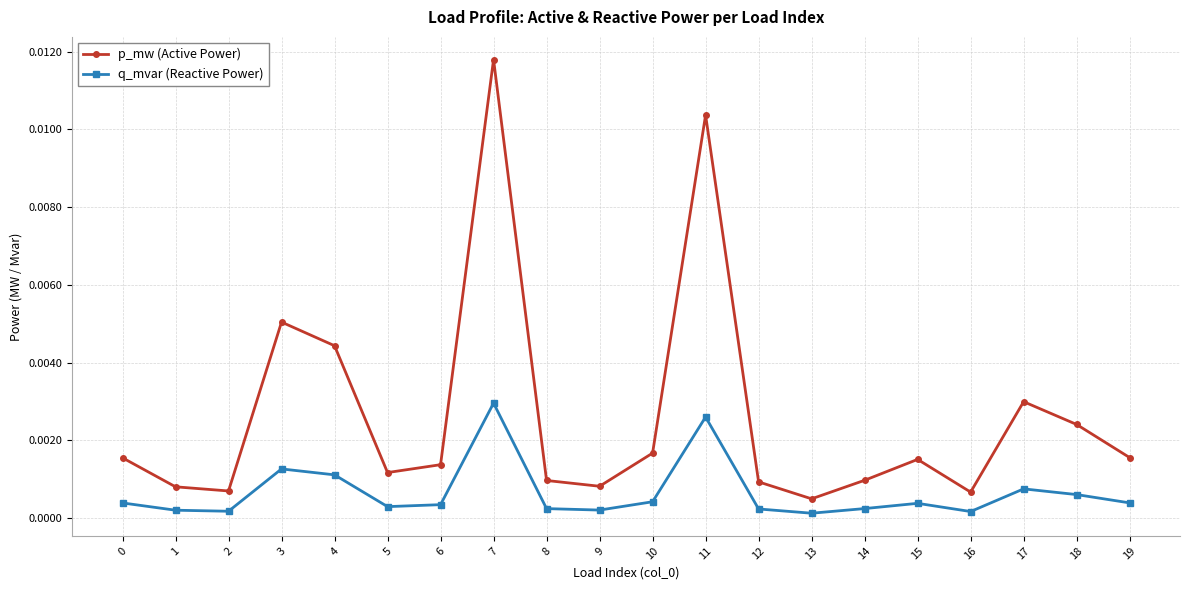

Between 15 and 17, which series saw the biggest shift?

p_mw (Active Power)